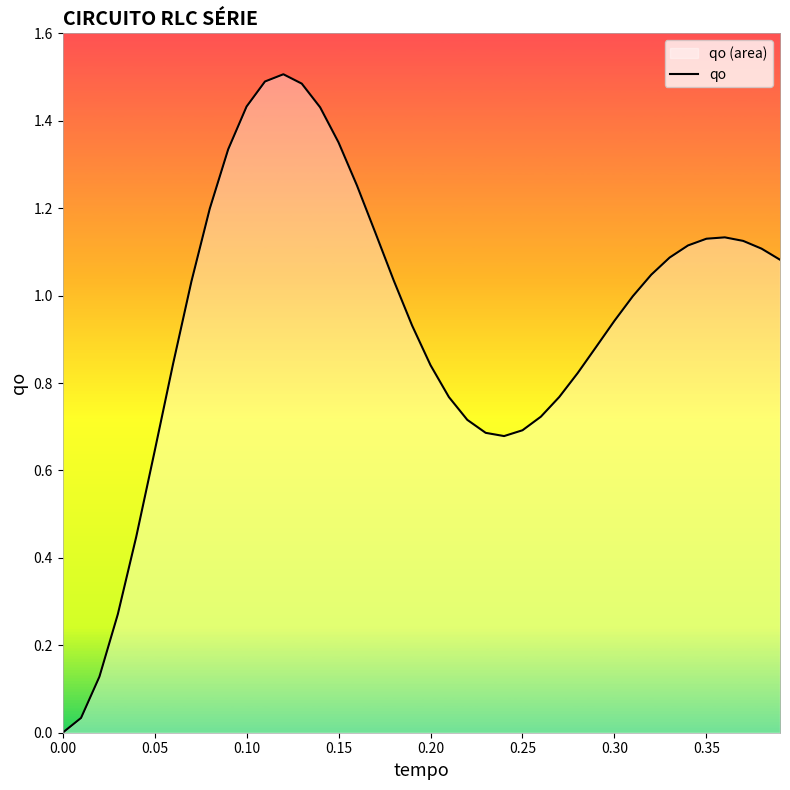

What is the difference between the maximum and minimum values?

1.5